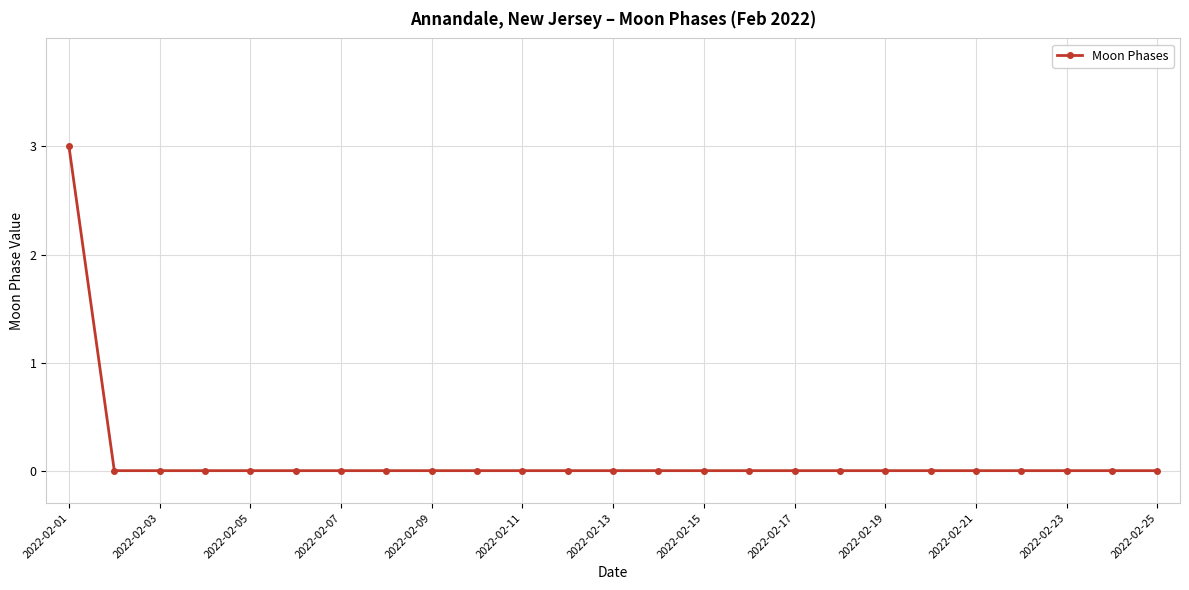

What is the difference between the maximum and minimum values?

3